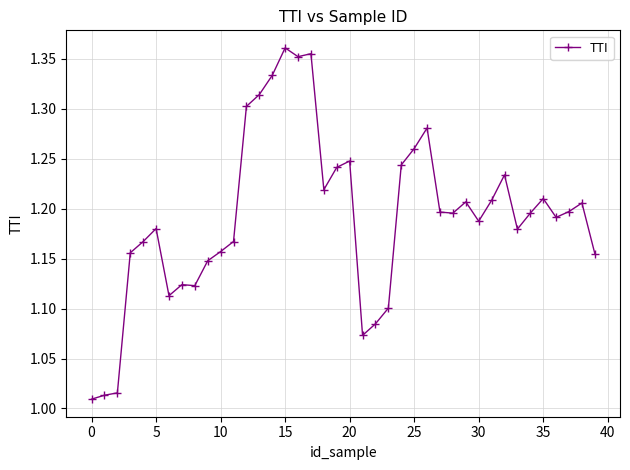

What is the difference between the maximum and minimum values?

0.4